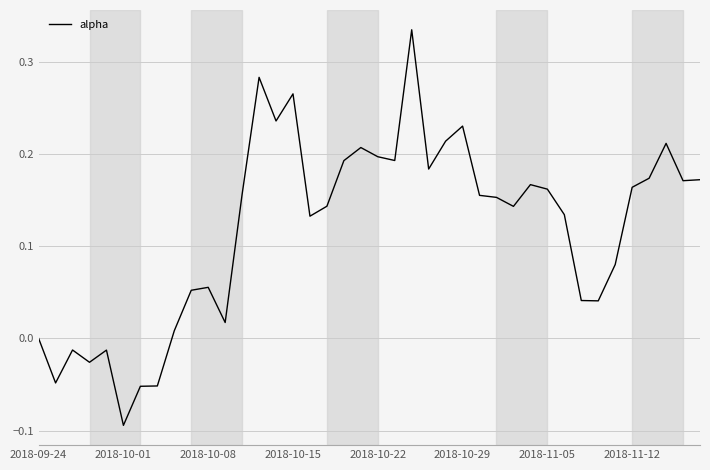

What is the difference between the maximum and minimum values?

0.4